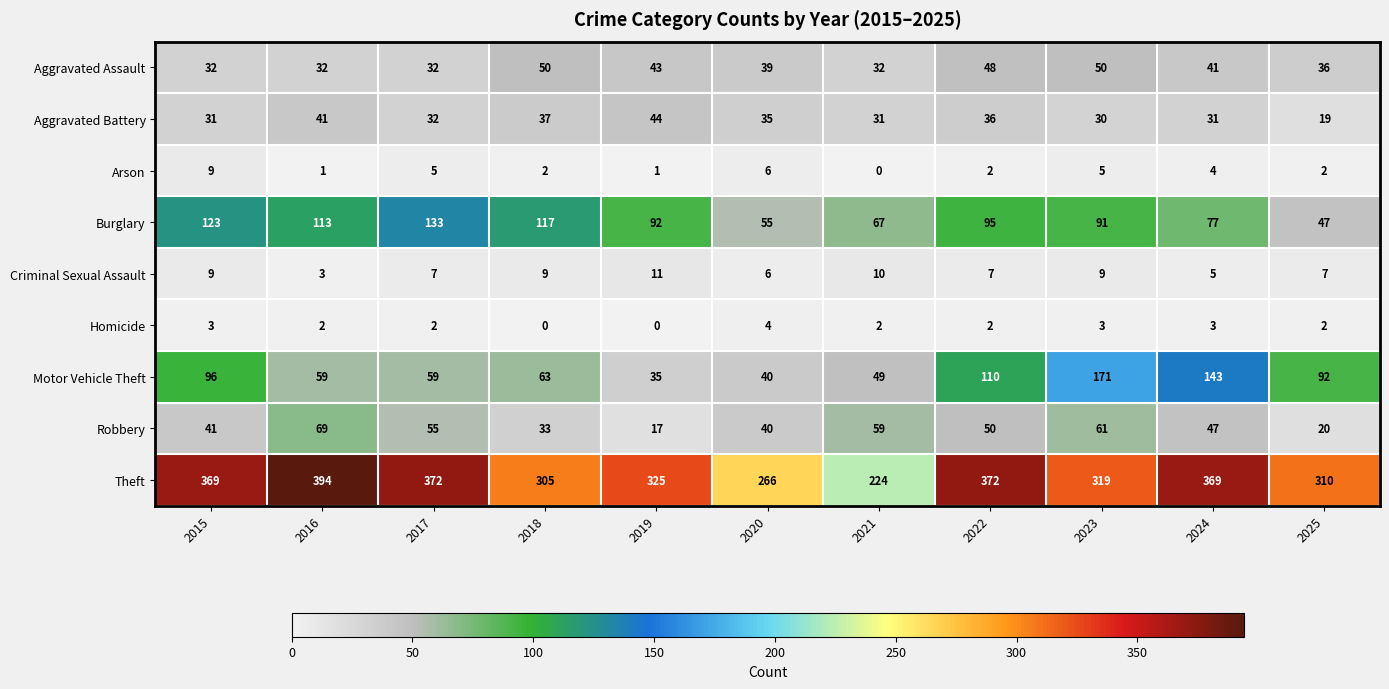

What is the approximate value of Criminal Sexual Assault at 2016?

3